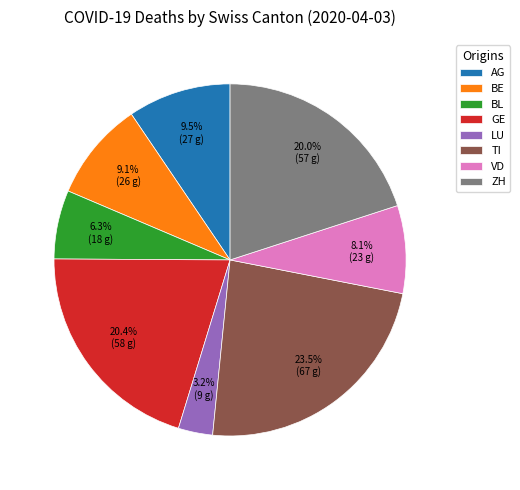

Combined, do TI and ZH account for over 50%?

No